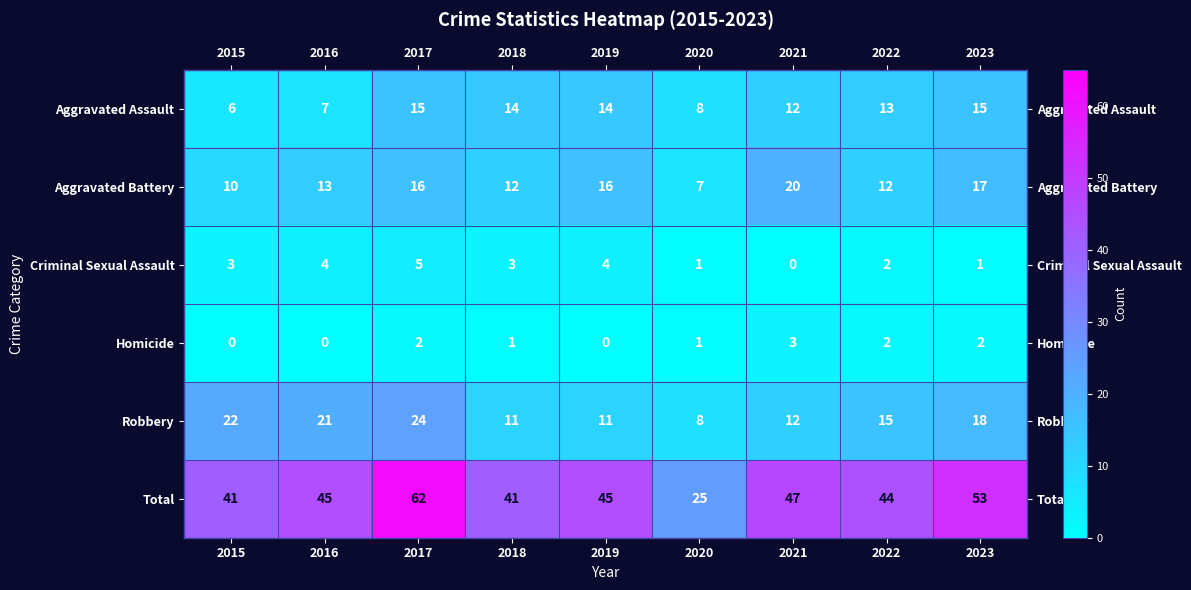

The Homicide series shows 2 at 2023. True or false?

True